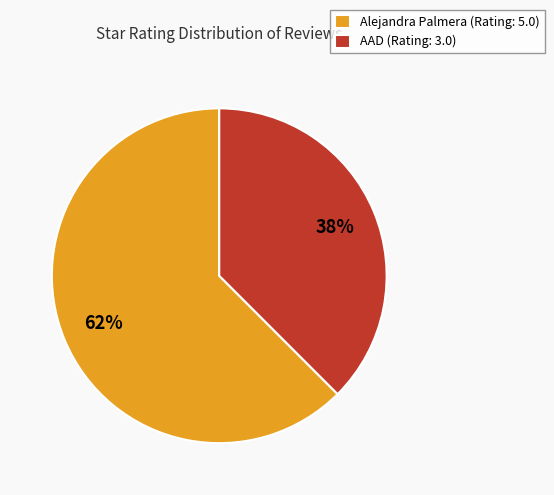

To the nearest percent, what is the average slice percentage?

50%